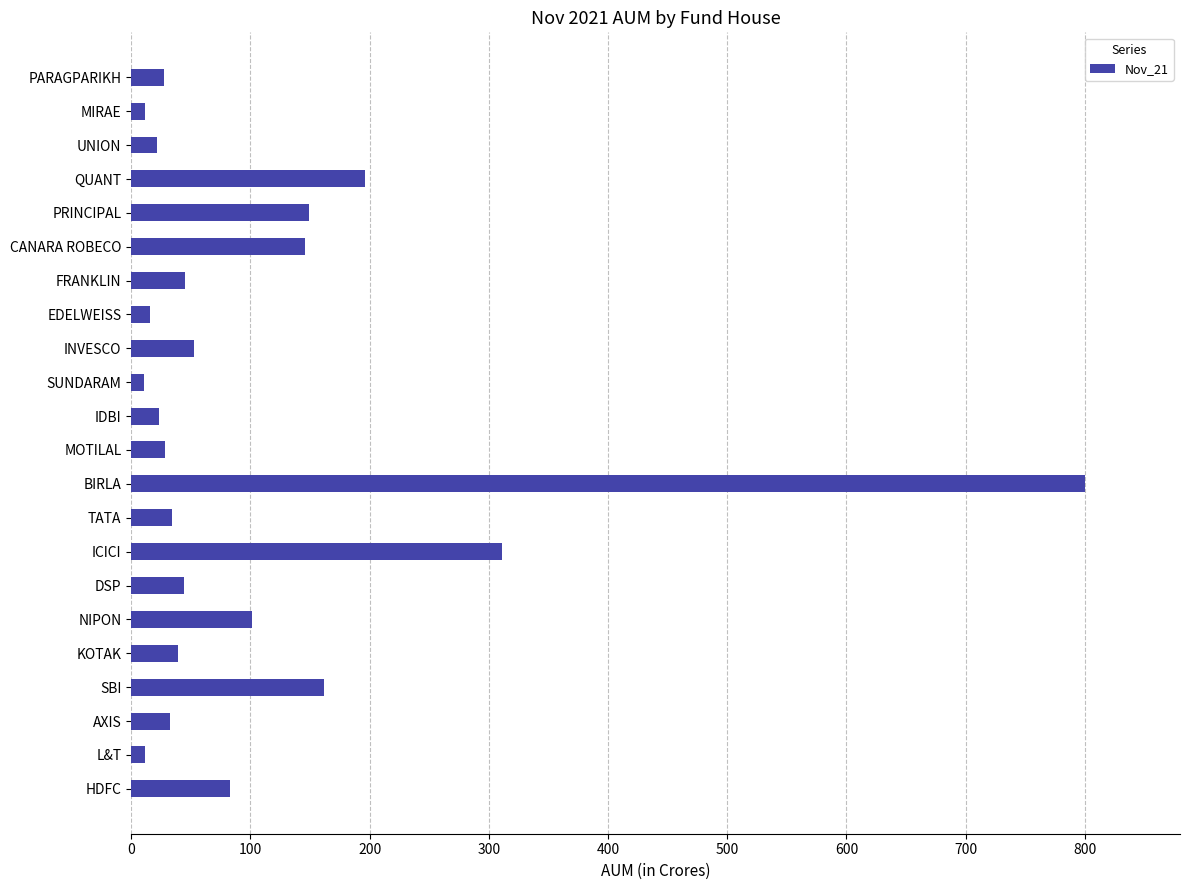

What is the change in value from ICICI to PARAGPARIKH?

-283.3